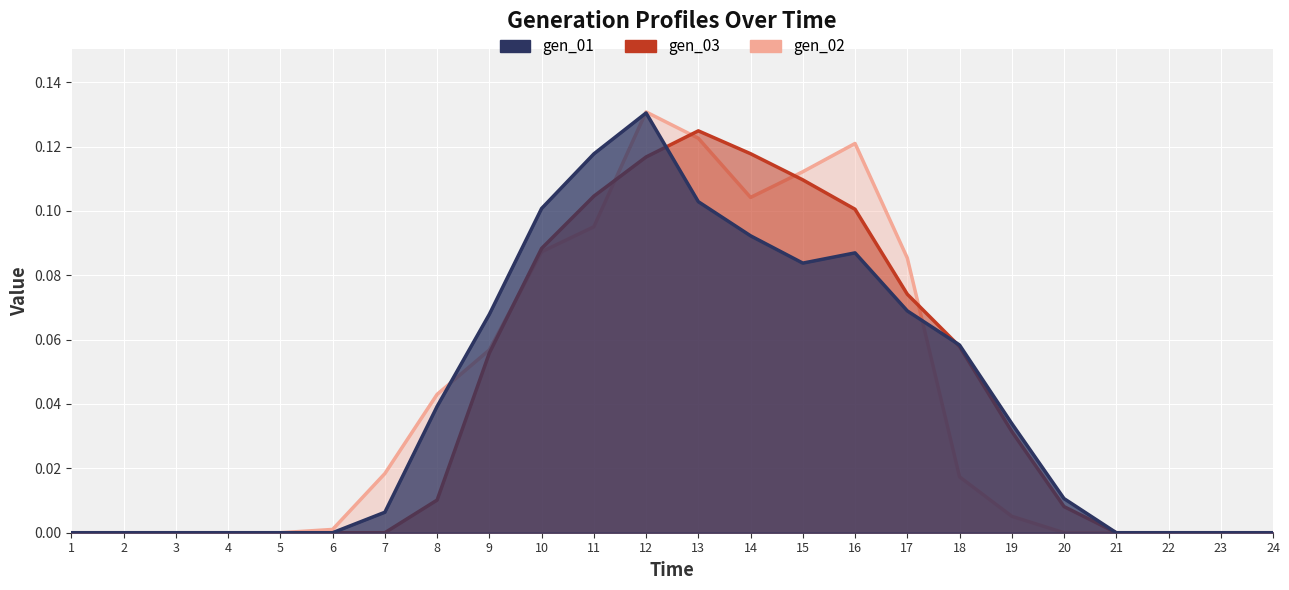

Reading left to right, transcribe all the data shown in this chart.

gen_01: 0.0	0.0	0.0	0.0	0.0	0.0	0.0	0.0	0.1	0.1	0.1	0.1	0.1	0.1	0.1	0.1	0.1	0.1	0.0	0.0	0.0	0.0	0.0	0.0
gen_02: 0.0	0.0	0.0	0.0	0.0	0.0	0.0	0.0	0.1	0.1	0.1	0.1	0.1	0.1	0.1	0.1	0.1	0.1	0.0	0.0	0.0	0.0	0.0	0.0
gen_03: 0.0	0.0	0.0	0.0	0.0	0.0	0.0	0.0	0.1	0.1	0.1	0.1	0.1	0.1	0.1	0.1	0.1	0.0	0.0	0.0	0.0	0.0	0.0	0.0